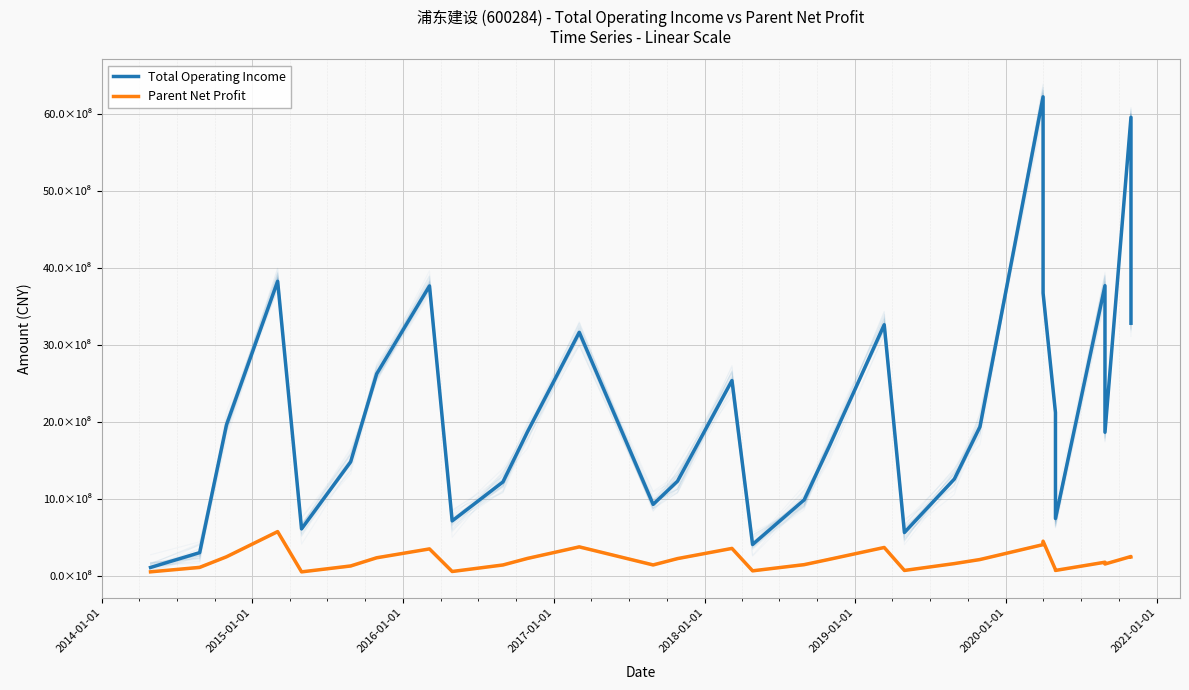

True or false: Total Operating Income and Parent Net Profit intersect in this chart.

False